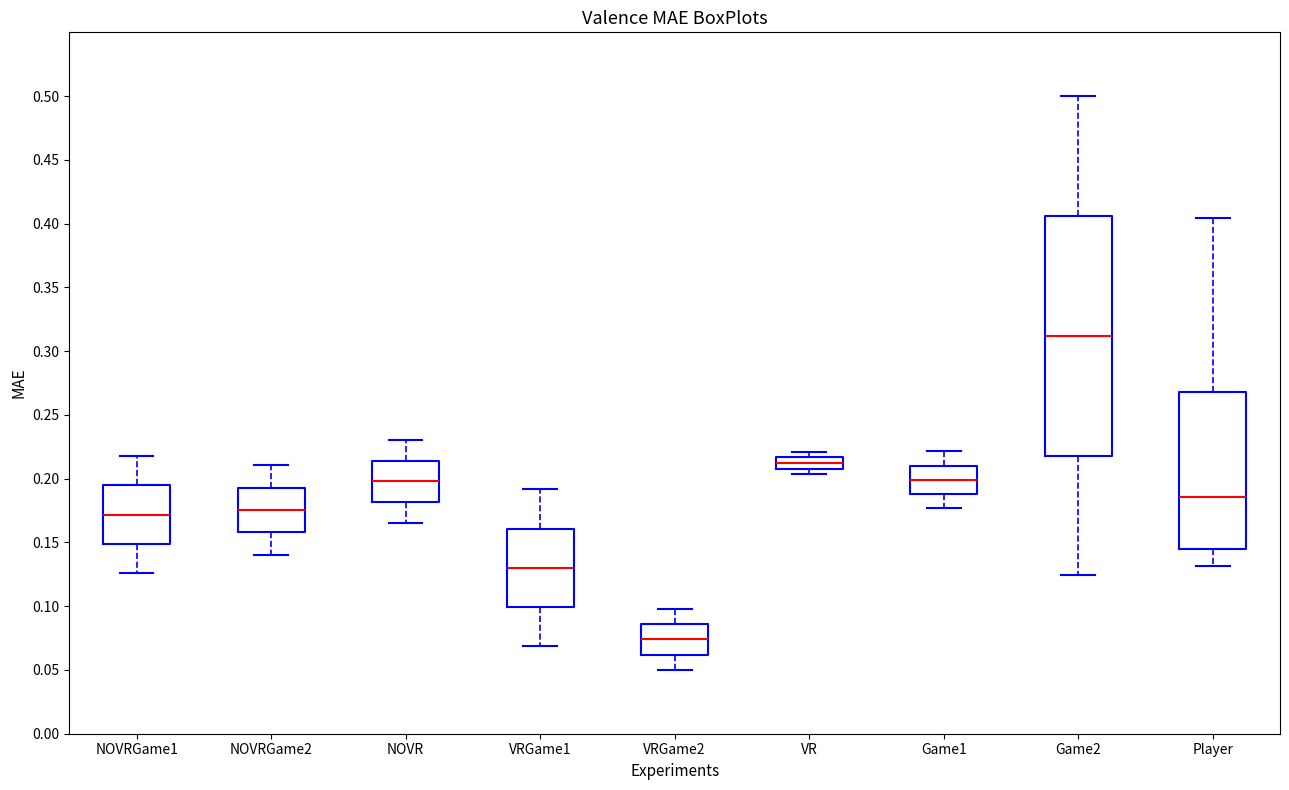

Reading left to right, transcribe this box plot: for each box, give where its median line is, the range the box spans, and where its two whiskers end, as read against the y-axis. The values are not printed on the chart, so give them approximately, as read against the axis.

NOVRGame1: median 0.170, box 0.150 to 0.195, whiskers 0.125 to 0.220
NOVRGame2: median 0.175, box 0.160 to 0.195, whiskers 0.140 to 0.210
NOVR: median 0.200, box 0.180 to 0.215, whiskers 0.165 to 0.230
VRGame1: median 0.130, box 0.100 to 0.160, whiskers 0.070 to 0.190
VRGame2: median 0.075, box 0.060 to 0.085, whiskers 0.050 to 0.100
VR: median 0.210 (inside the box), box 0.210 to 0.215, whiskers 0.205 to 0.220
Game1: median 0.200, box 0.190 to 0.210, whiskers 0.175 to 0.220
Game2: median 0.310, box 0.220 to 0.405, whiskers 0.125 to 0.500
Player: median 0.185, box 0.145 to 0.270, whiskers 0.130 to 0.405